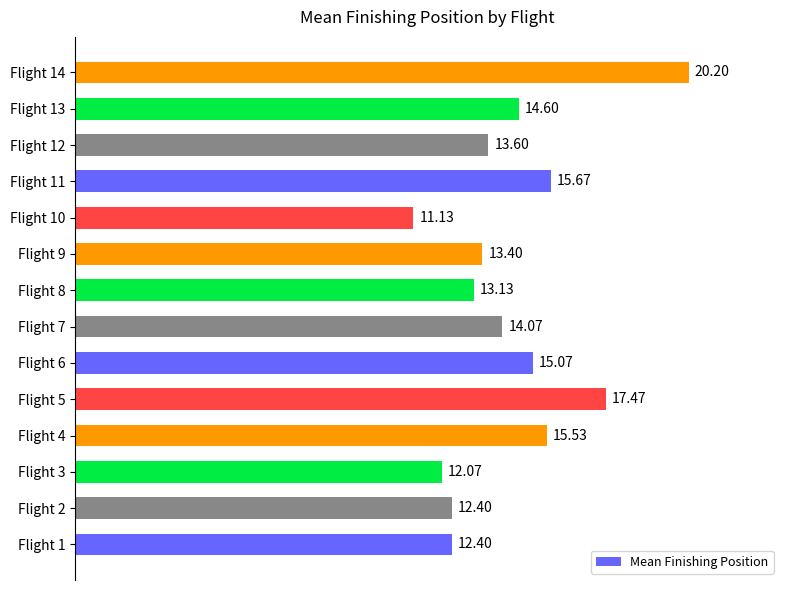

What is the ratio of the value at Flight 6 to the value at Flight 12?

1.1